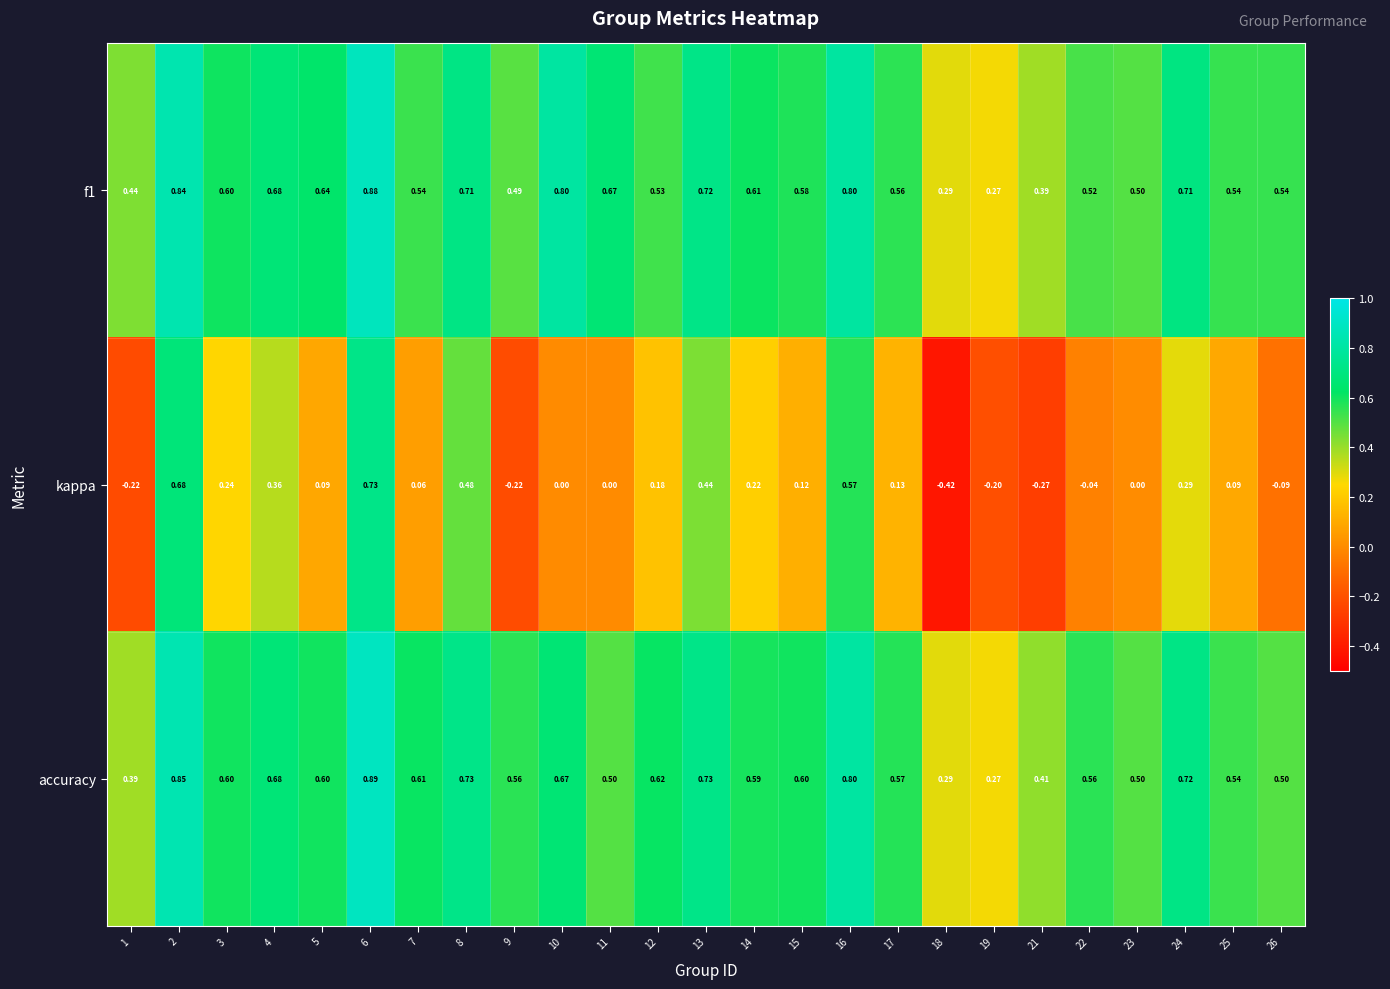

Which series changed the most between 9 and 16?

kappa